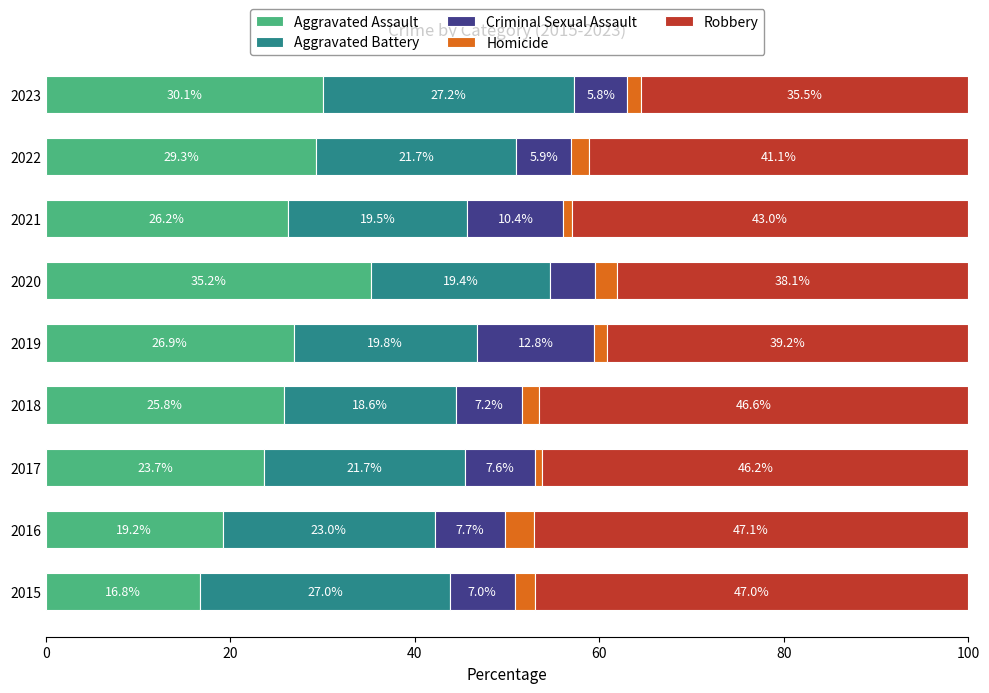

What are all the series names shown in the legend?

Aggravated Assault, Aggravated Battery, Criminal Sexual Assault, Homicide, Robbery